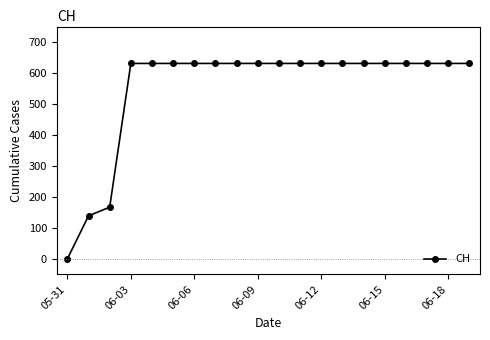

What is the greatest value displayed?

631